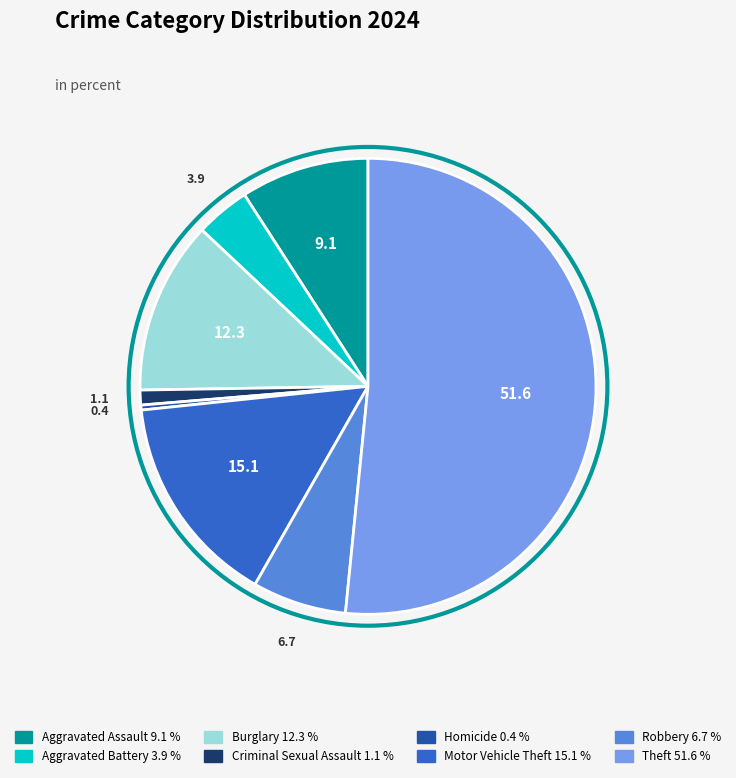

Do Robbery and Theft together represent more than half of the pie?

Yes